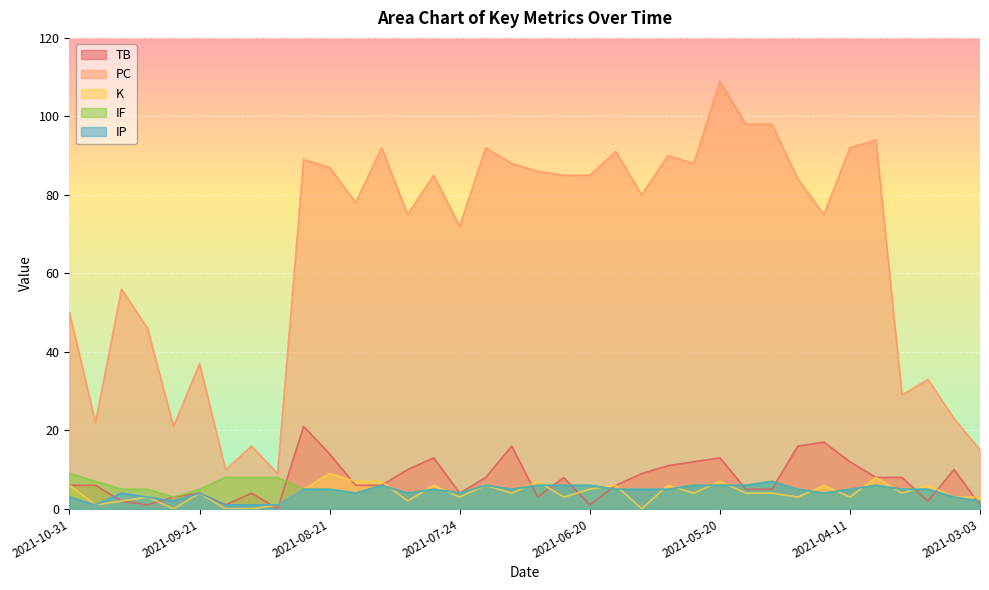

At which category does K reach its first local peak?

2021-10-02